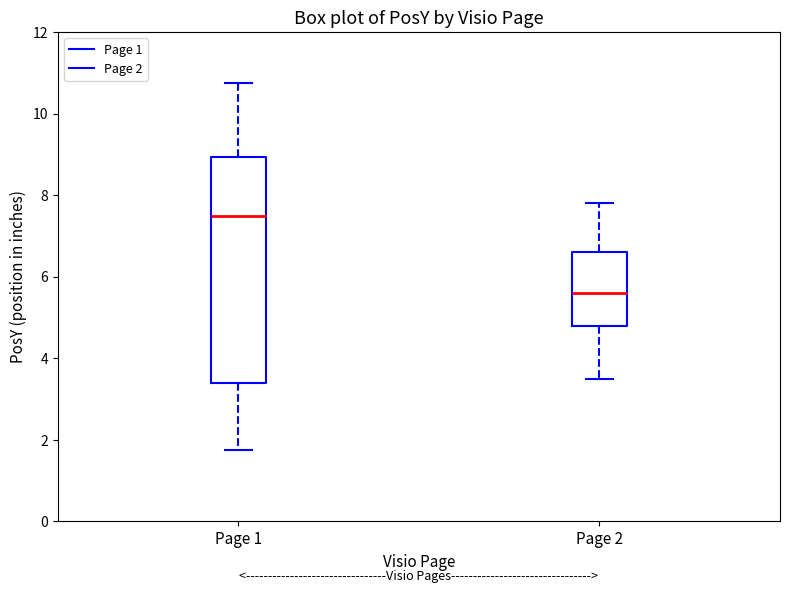

Where does the median line of the box for Page 2 sit on the y-axis? The values are not printed on the chart, so give them approximately, as read against the axis.

5.6